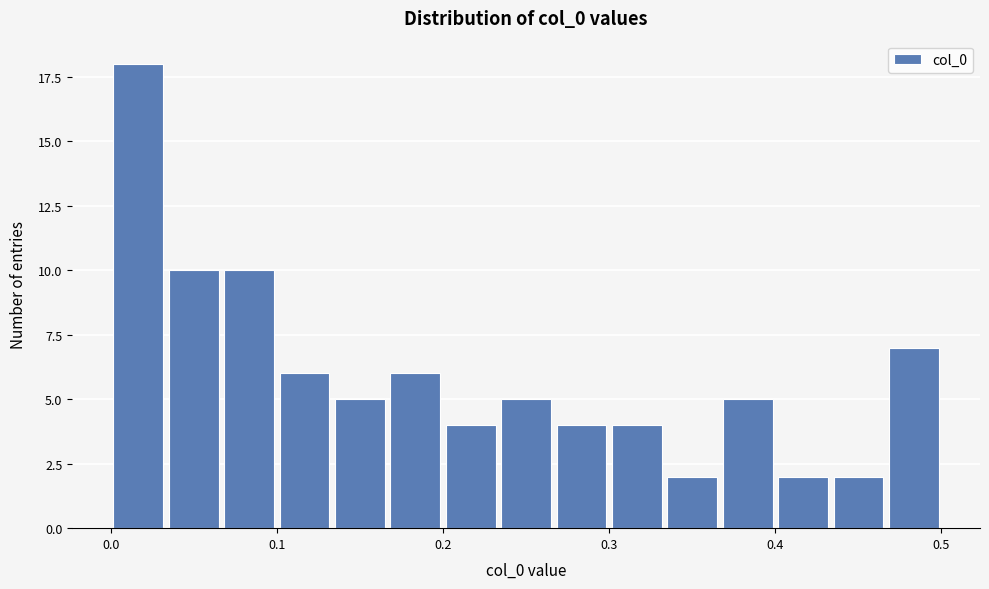

Around what value on the x-axis is the tallest bar? Give the approximate position of its centre, as read against the axis.

0.02